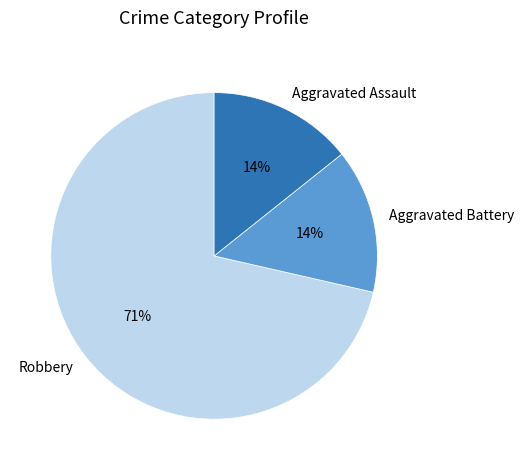

Is the sum of Robbery and Aggravated Assault greater than half?

Yes